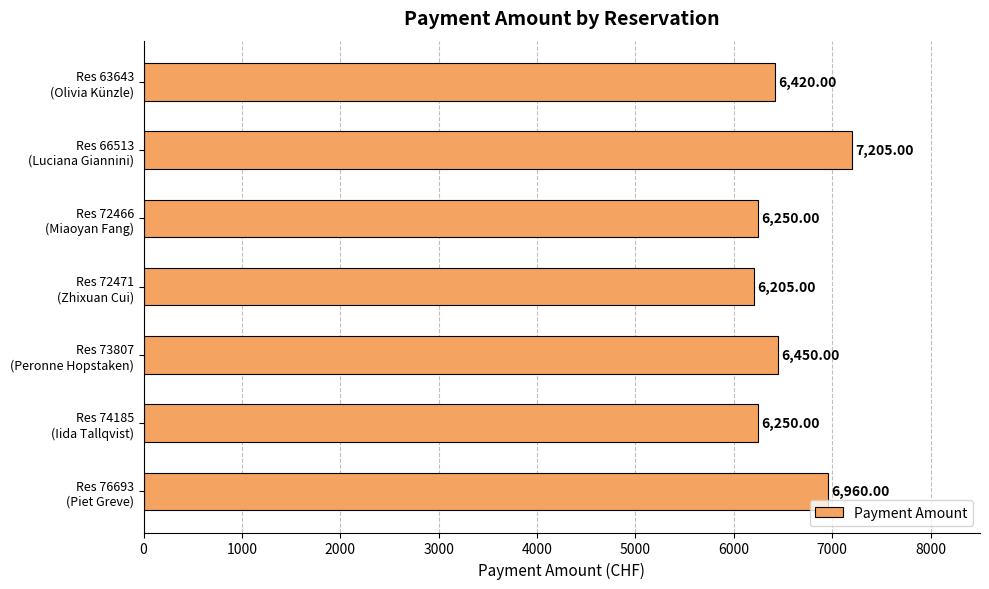

What is the sum of all values?

45740